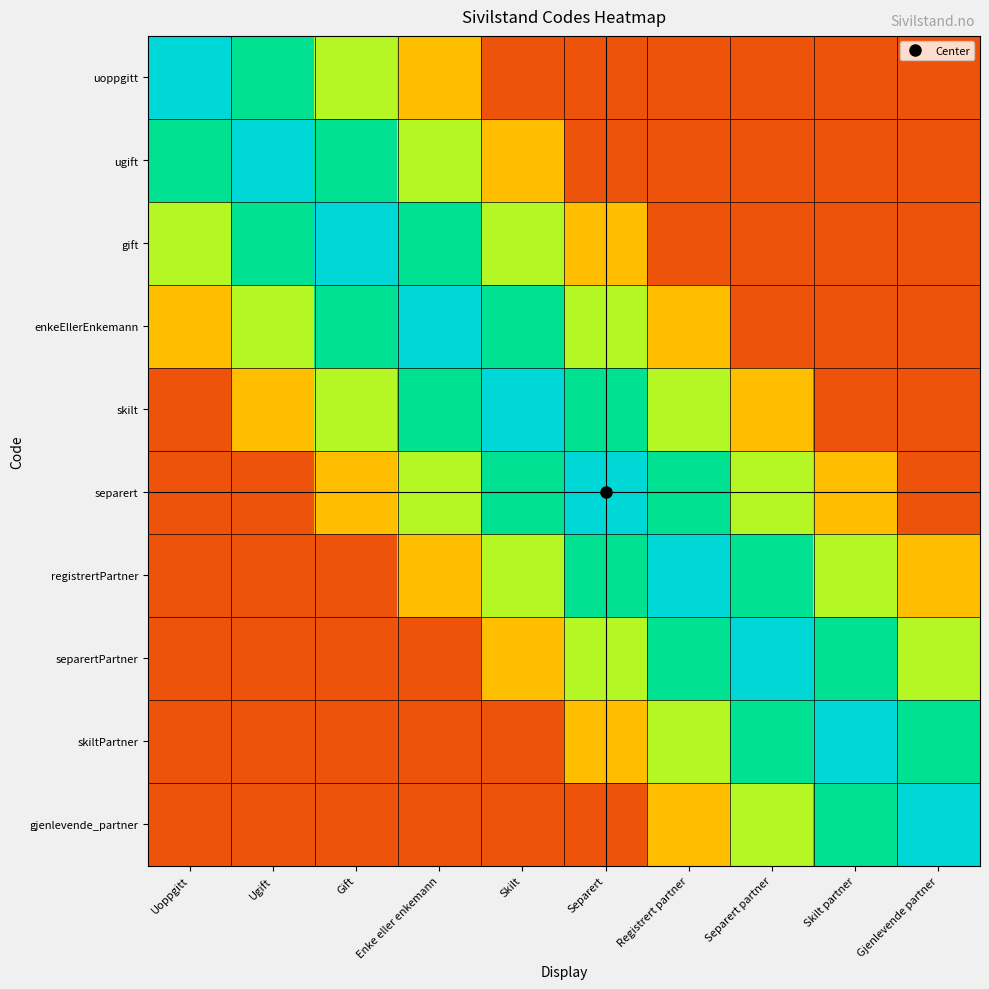

At Skilt partner, list the series in order from largest to smallest.

skiltPartner, separertPartner, gjenlevende_partner, registrertPartner, separert, uoppgitt, ugift, gift, enkeEllerEnkemann, skilt